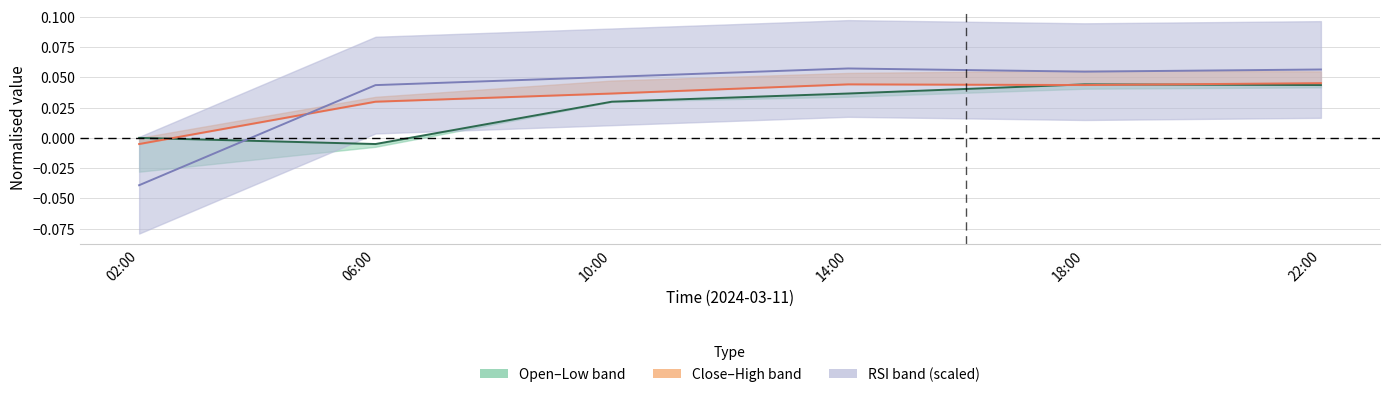

Does the chart have visible grid lines?

Yes